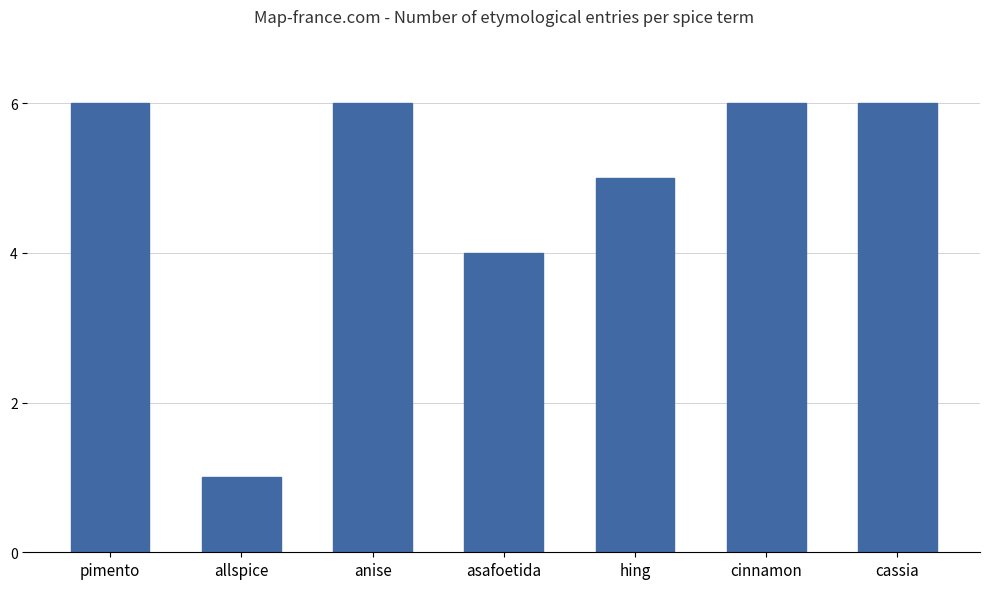

The chart shows a value of 6 at cinnamon. True or false?

True